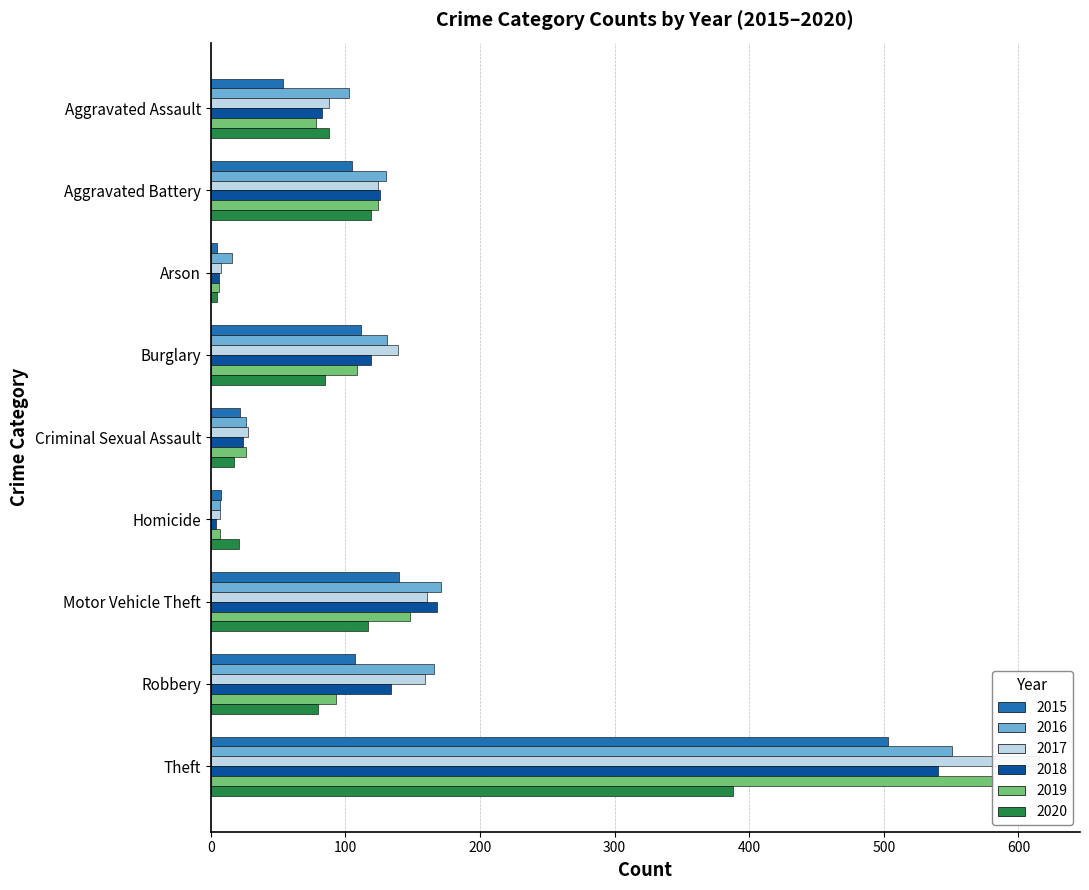

The value of 2017 at Criminal Sexual Assault is 28. True or false?

True